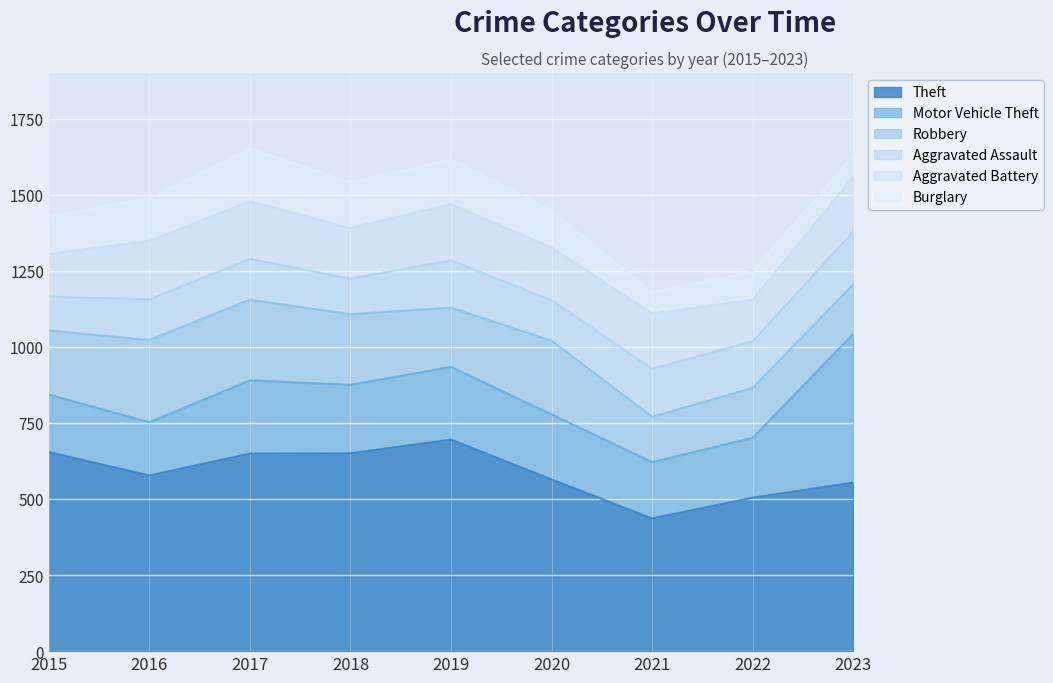

What is the total value across all series at 2019?

1615